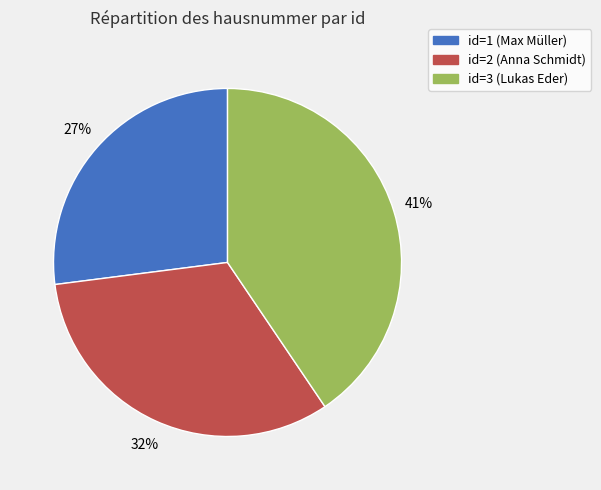

To the nearest percent, what is the average slice percentage?

33%